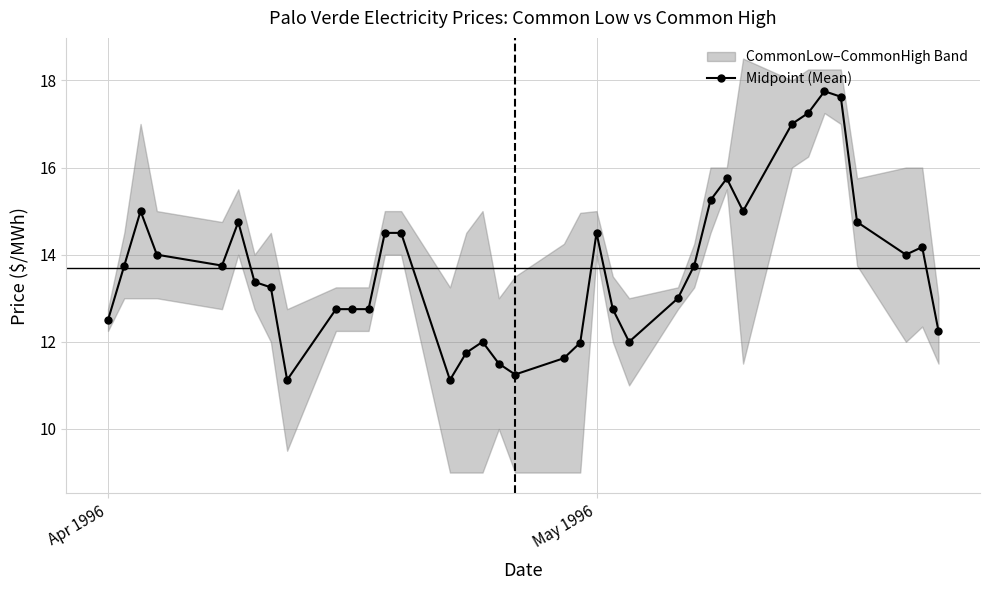

What is the highest value of the Midpoint (Mean) series?

17.8